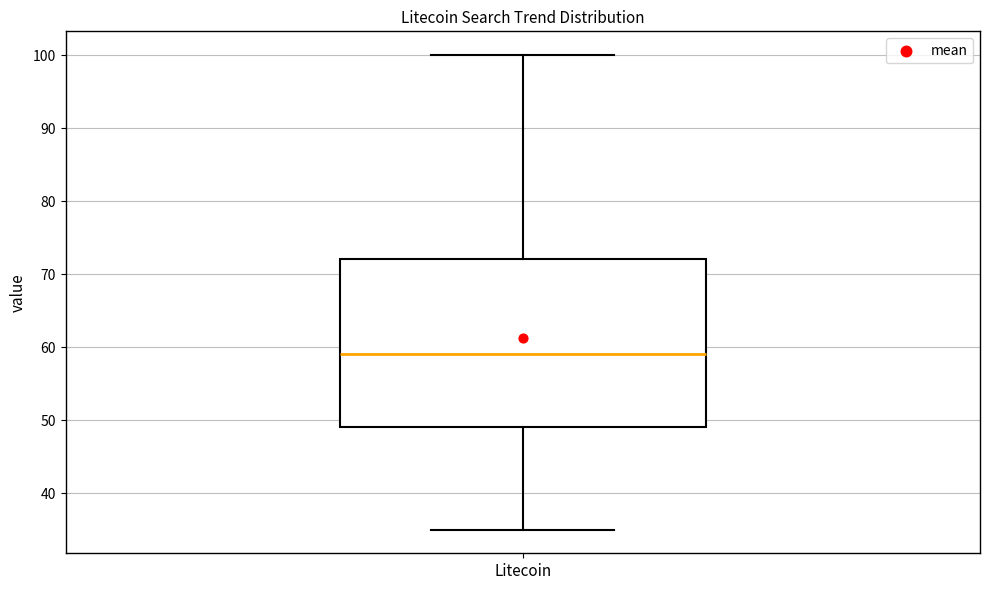

Read this box plot against the y-axis: the position of the median line, the range covered by the box, and the ends of both whiskers. The values are not printed on the chart, so give them approximately, as read against the axis.

median 59, box 49 to 72, whiskers 35 to 100